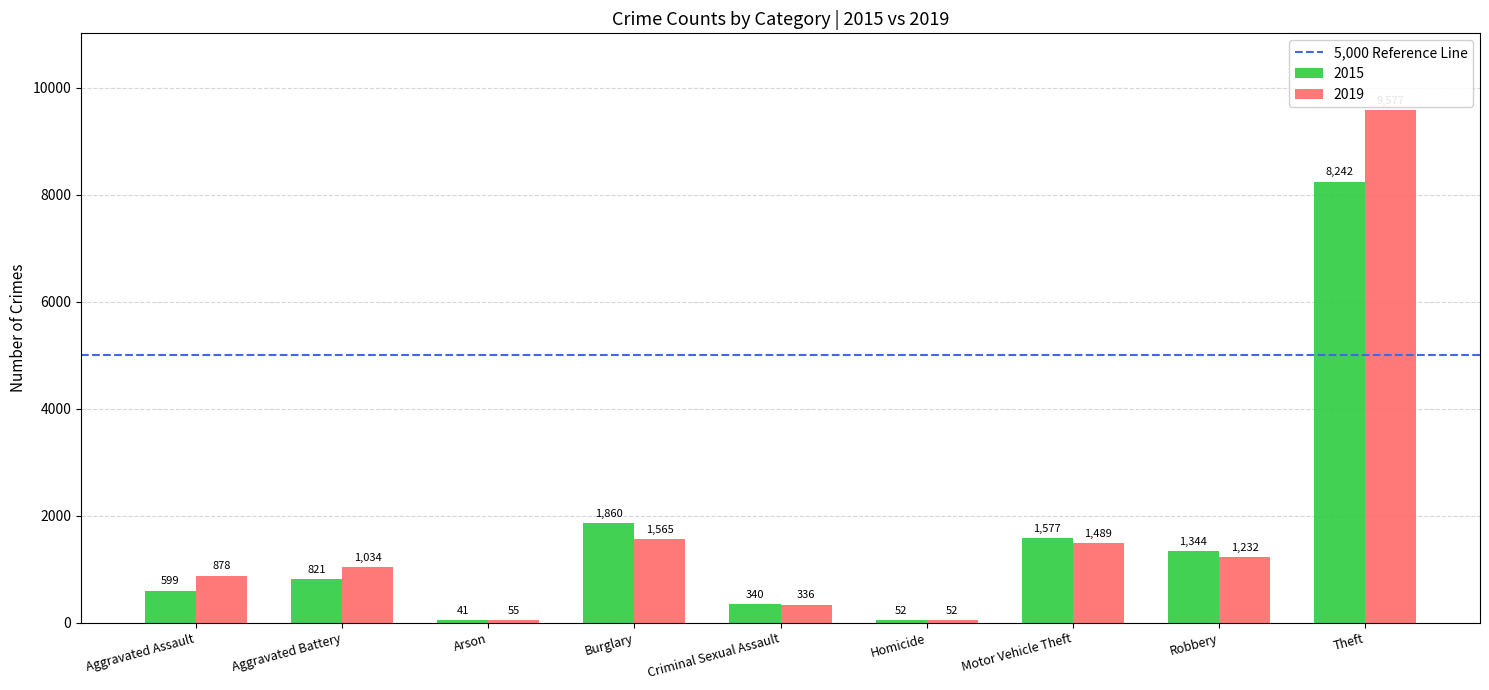

What is the sum of the 2015 values at Motor Vehicle Theft and Aggravated Assault?

2176